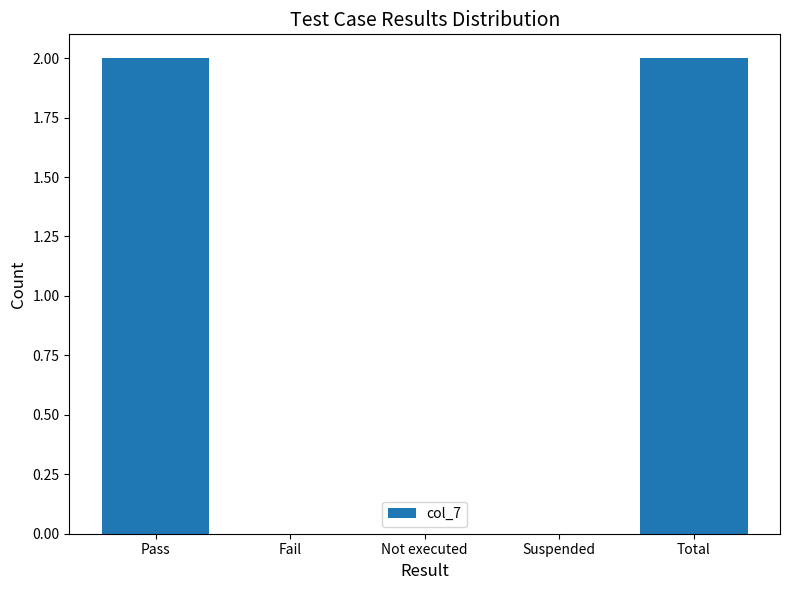

What is the sum of all values?

4